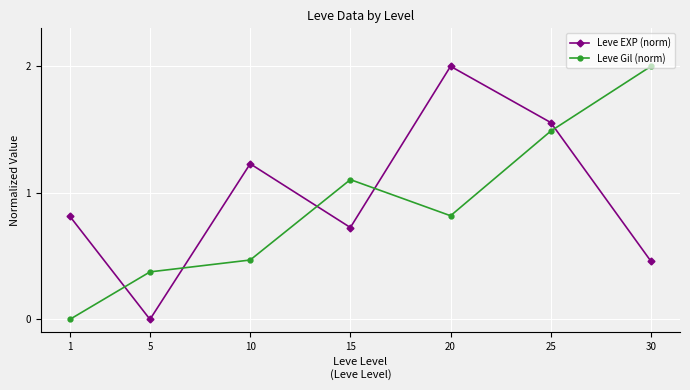

Between 5 and 25, which series saw the biggest shift?

Leve EXP (norm)